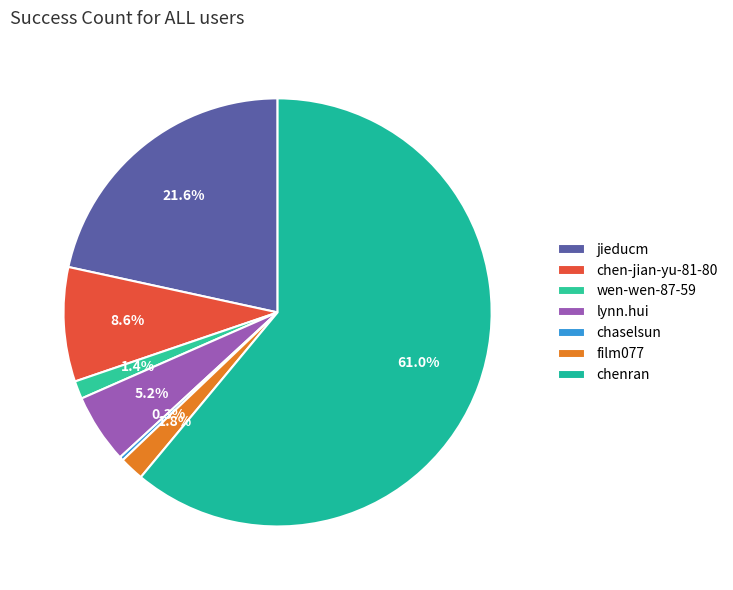

Is it true that chaselsun is 1% of the pie?

False